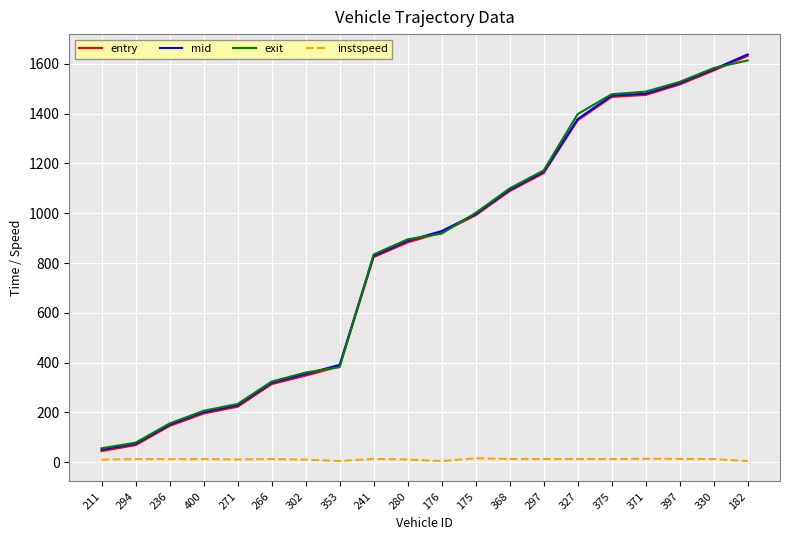

How many values in the exit series are below 918?

10